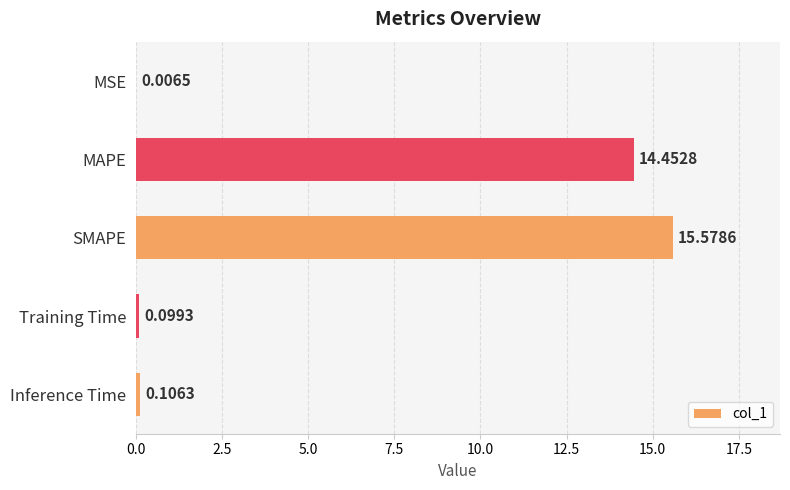

Where is the data nearest to the value 7?

Inference Time